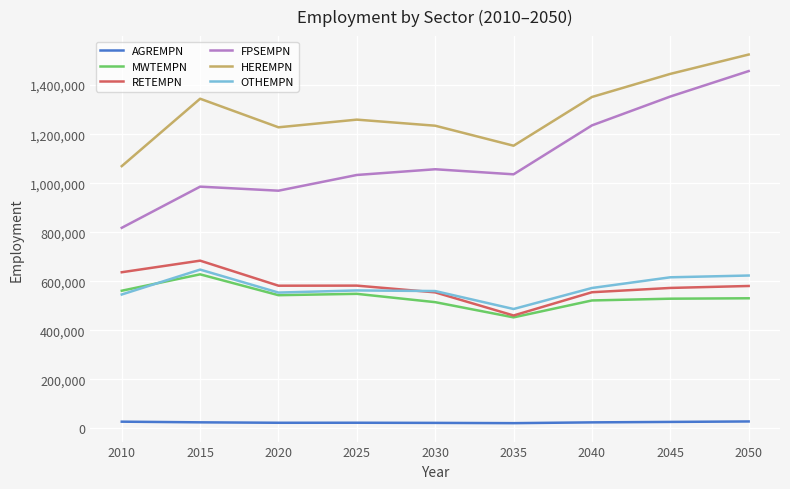

What is the difference between the highest and lowest values at 2030?

1211887